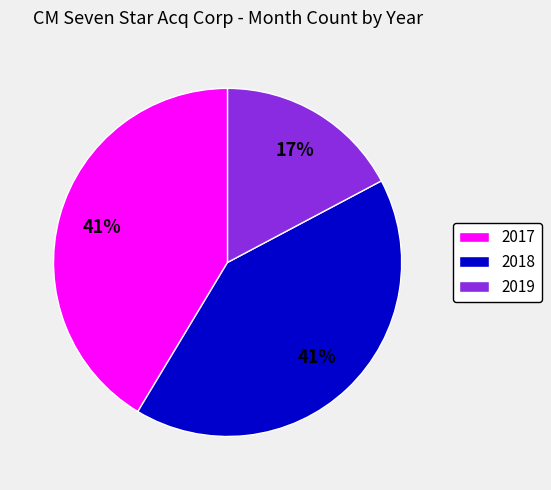

Is it true that 2019 is 10% of the pie?

False